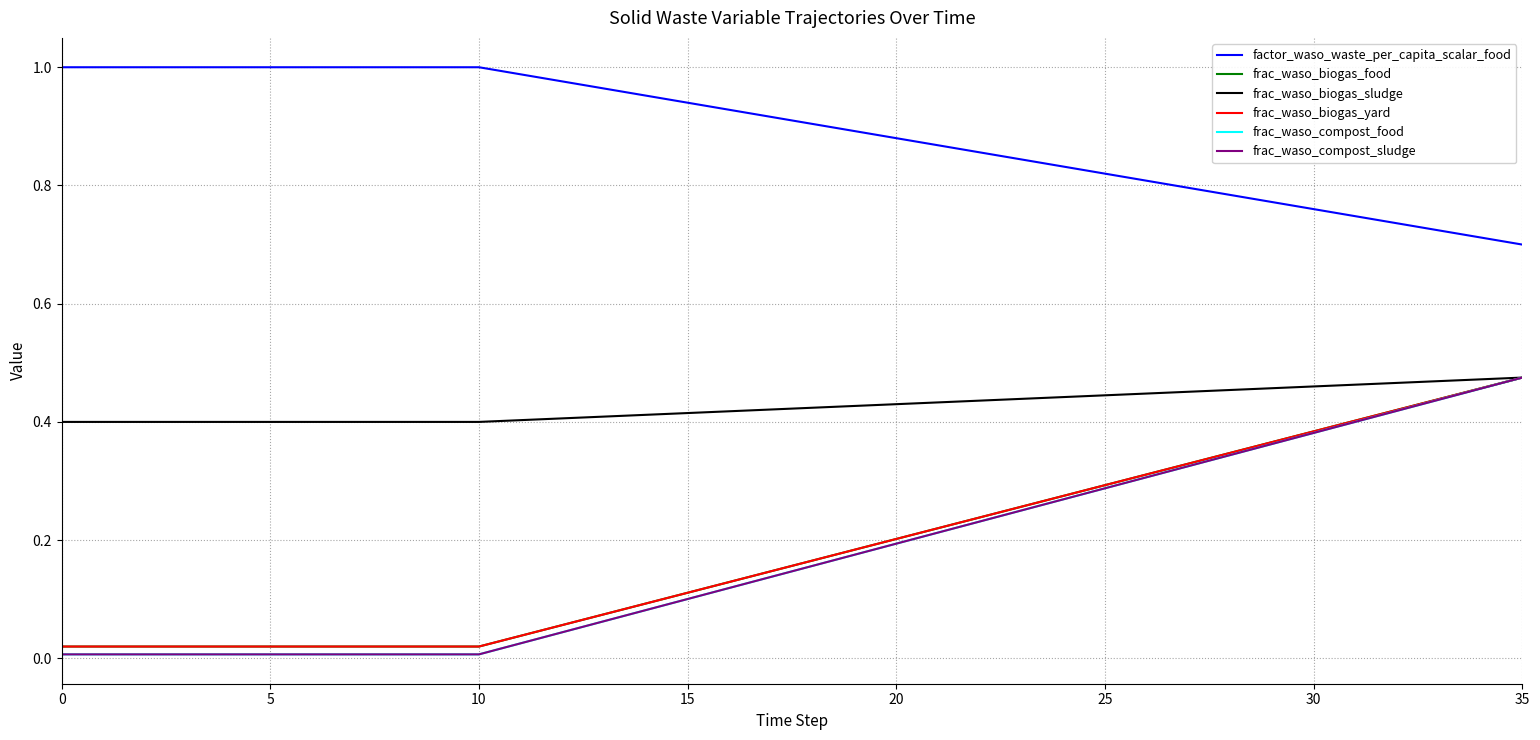

What is the label of the 15th point from the right?

21